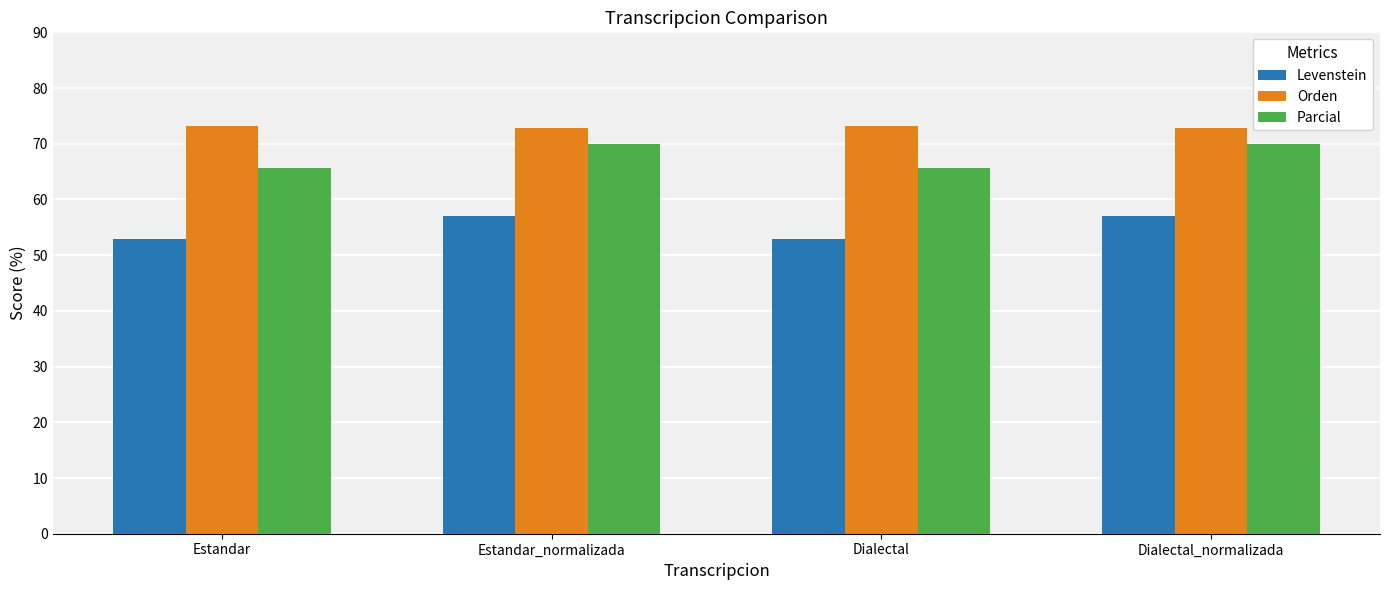

What are all the series names shown in the legend?

Levenstein, Orden, Parcial